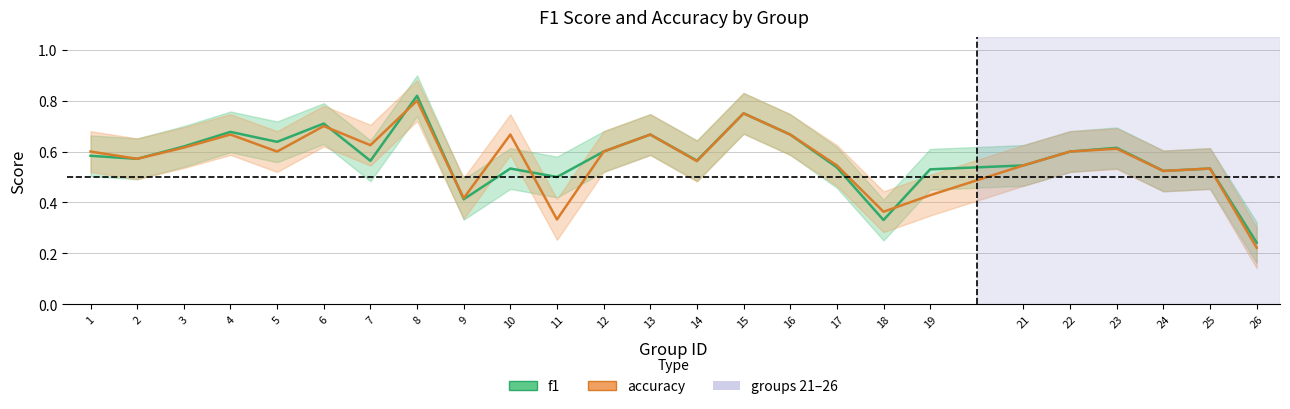

Does the chart have visible grid lines?

Yes